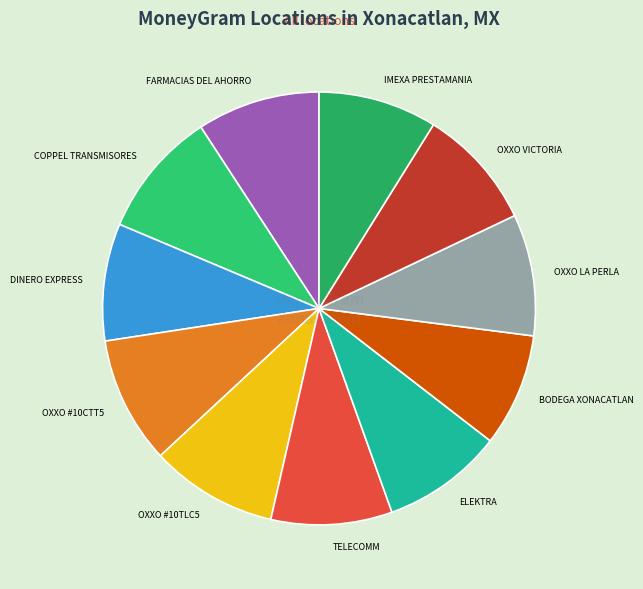

How many slices are in this pie chart?

11